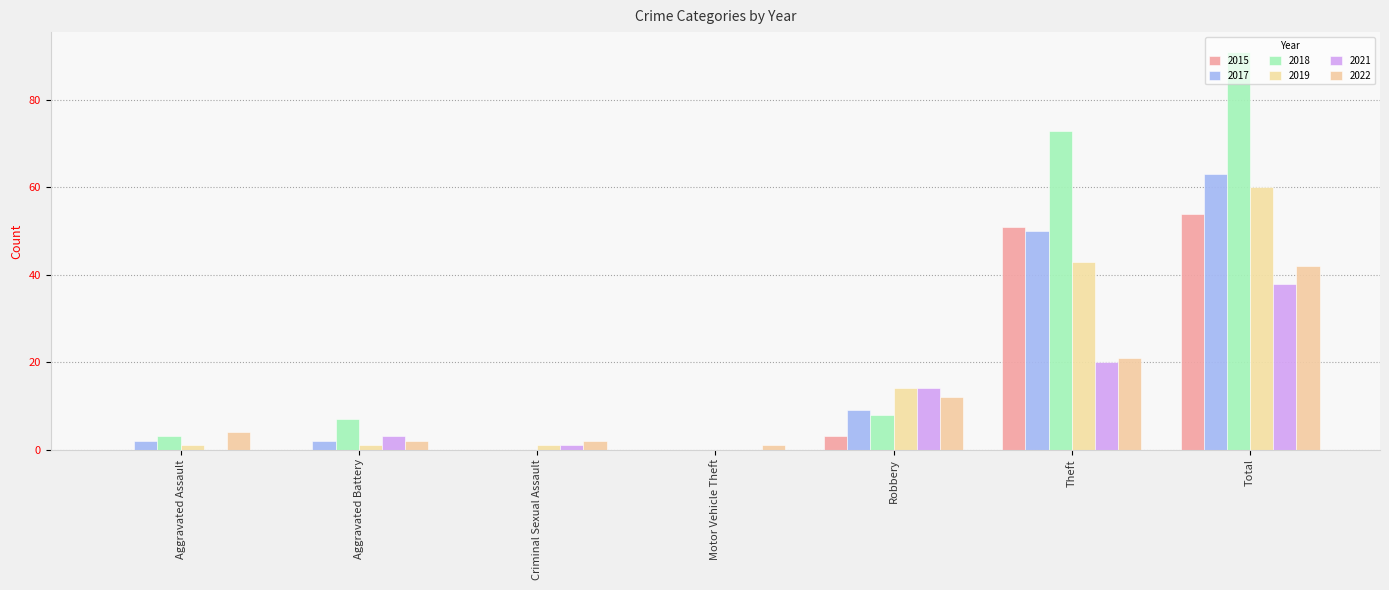

How many data points does each series have?

7